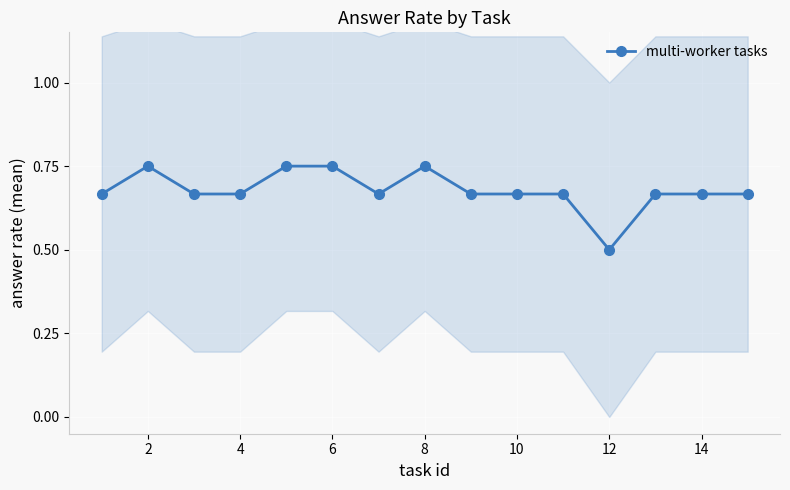

Count the values in the range 0 to 1.

15